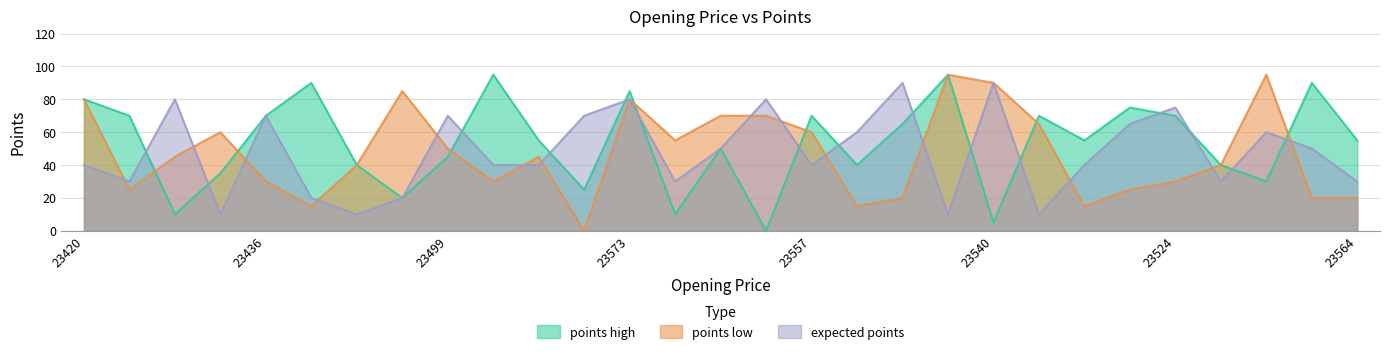

At 23524, list the series in order from smallest to largest.

points low, points high, expected points